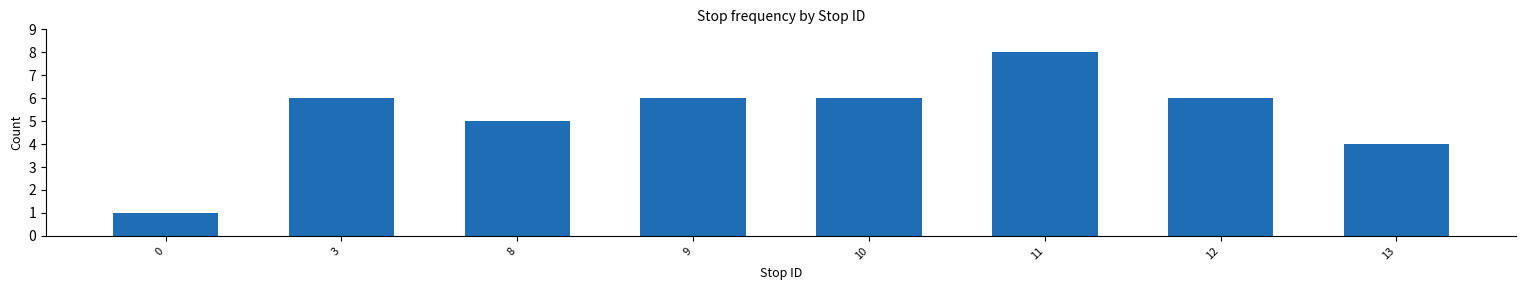

Reading left to right, list all the values displayed in this chart.

1	6	5	6	6	8	6	4